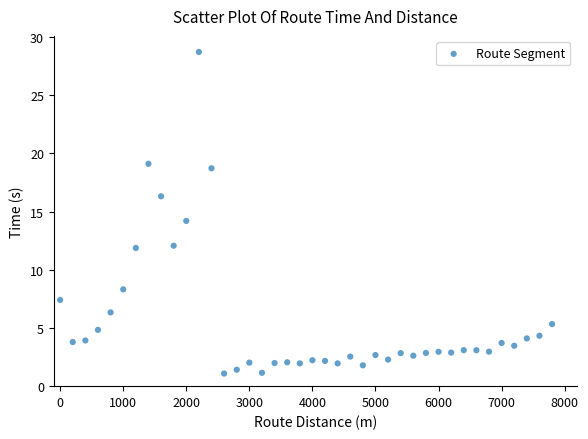

What is the range of X values (max minus min)?

7800.0